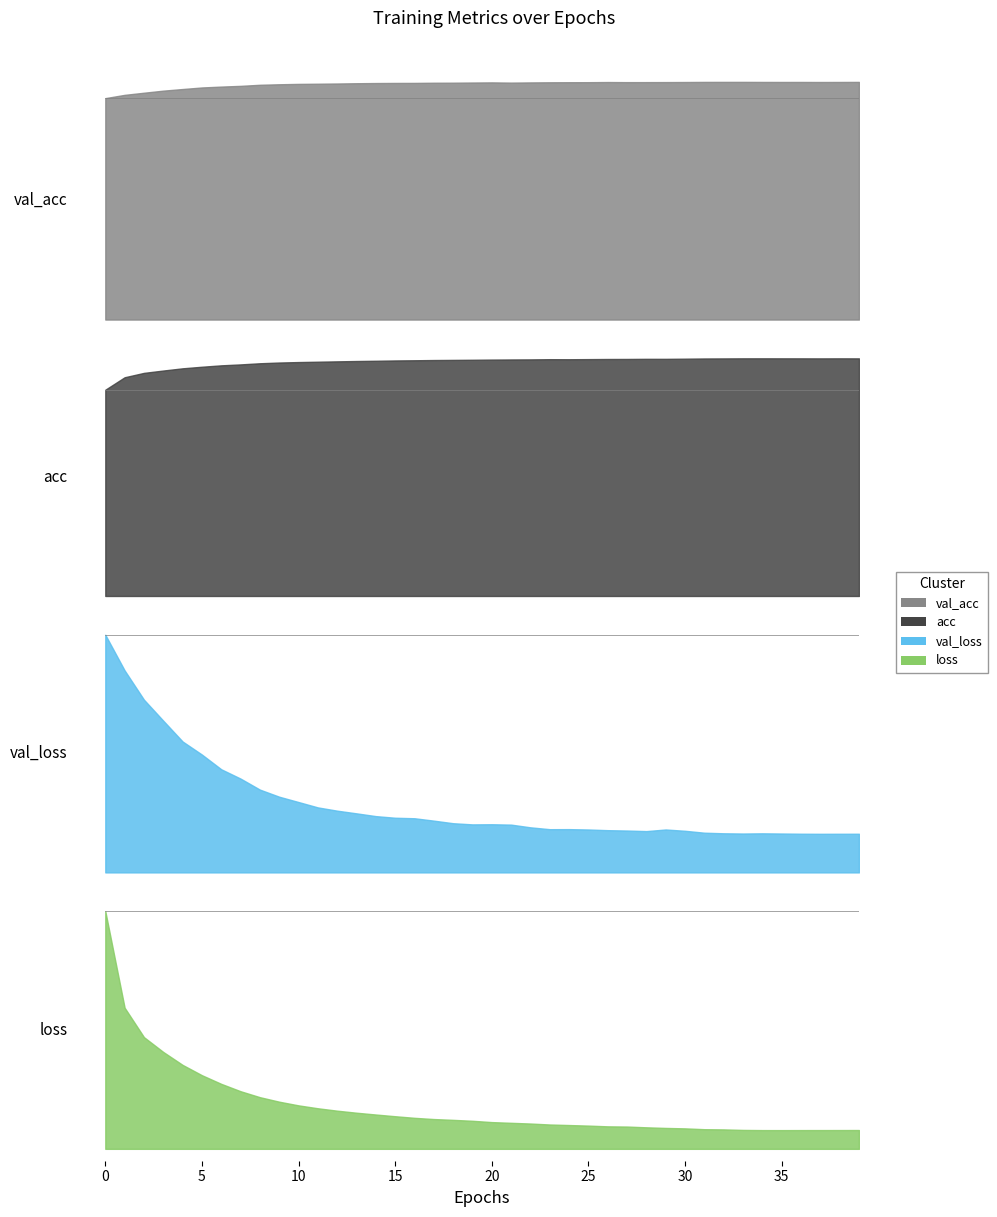

Reading left to right, extract all data points from this chart.

val_loss: 0=0.3	1=0.2	2=0.2	3=0.2	4=0.2	5=0.1	6=0.1	7=0.1	8=0.1	9=0.1	10=0.1	11=0.1	12=0.1	13=0.1	14=0.1	15=0.1	16=0.1	17=0.1	18=0.1	19=0.1	20=0.1	21=0.1	22=0.1	23=0.1	24=0.1	25=0.1	26=0.1	27=0.1	28=0.0	29=0.1	30=0.1	31=0.0	32=0.0	33=0.0	34=0.0	35=0.0	36=0.0	37=0.0	38=0.0	39=0.0
loss: 0=0.6	1=0.3	2=0.2	3=0.2	4=0.2	5=0.2	6=0.1	7=0.1	8=0.1	9=0.1	10=0.1	11=0.1	12=0.1	13=0.1	14=0.1	15=0.1	16=0.1	17=0.1	18=0.1	19=0.1	20=0.1	21=0.1	22=0.1	23=0.1	24=0.1	25=0.1	26=0.1	27=0.0	28=0.0	29=0.0	30=0.0	31=0.0	32=0.0	33=0.0	34=0.0	35=0.0	36=0.0	37=0.0	38=0.0	39=0.0
val_acc: 0=0.9	1=0.9	2=0.9	3=0.9	4=1.0	5=1.0	6=1.0	7=1.0	8=1.0	9=1.0	10=1.0	11=1.0	12=1.0	13=1.0	14=1.0	15=1.0	16=1.0	17=1.0	18=1.0	19=1.0	20=1.0	21=1.0	22=1.0	23=1.0	24=1.0	25=1.0	26=1.0	27=1.0	28=1.0	29=1.0	30=1.0	31=1.0	32=1.0	33=1.0	34=1.0	35=1.0	36=1.0	37=1.0	38=1.0	39=1.0
acc: 0=0.9	1=0.9	2=0.9	3=0.9	4=0.9	5=1.0	6=1.0	7=1.0	8=1.0	9=1.0	10=1.0	11=1.0	12=1.0	13=1.0	14=1.0	15=1.0	16=1.0	17=1.0	18=1.0	19=1.0	20=1.0	21=1.0	22=1.0	23=1.0	24=1.0	25=1.0	26=1.0	27=1.0	28=1.0	29=1.0	30=1.0	31=1.0	32=1.0	33=1.0	34=1.0	35=1.0	36=1.0	37=1.0	38=1.0	39=1.0